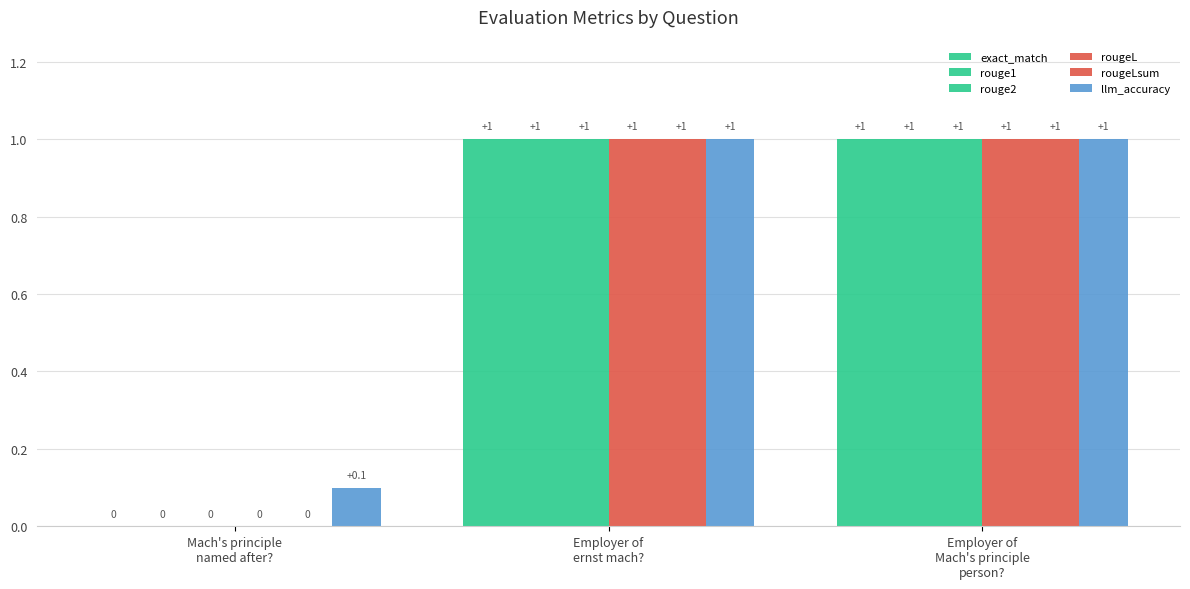

True or false: rouge1 has a value of 1.0 at Employer of
Mach's principle
person?.

True